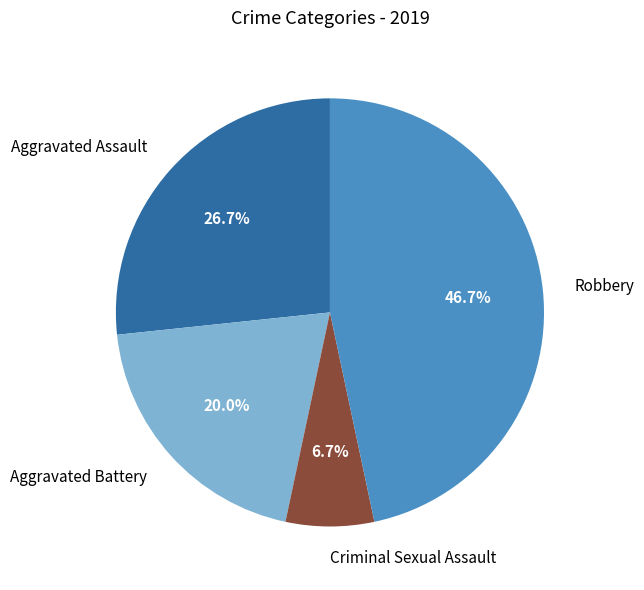

To the nearest percent, what is the difference between the Aggravated Battery and Robbery slice percentages?

27%